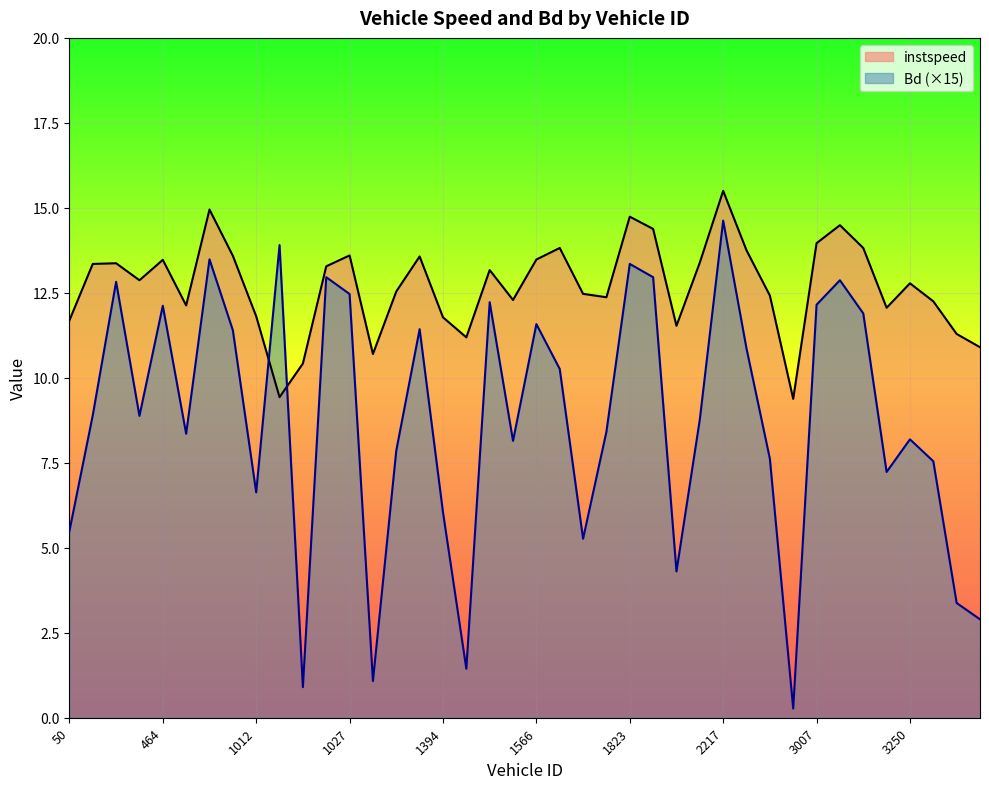

Reading left to right, transcribe all the data shown in this chart.

instspeed: 11.7	13.3	13.4	12.9	13.5	12.1	14.9	13.6	11.8	9.4	10.4	13.3	13.6	10.7	12.5	13.6	11.8	11.2	13.2	12.3	13.5	13.8	12.5	12.4	14.7	14.4	11.5	13.4	15.5	13.8	12.4	9.4	14.0	14.5	13.8	12.1	12.8	12.2	11.3	10.9
Bd: 5.5	8.9	12.8	8.9	12.1	8.4	13.5	11.4	6.6	13.9	0.9	13.0	12.5	1.1	7.9	11.4	6.0	1.4	12.2	8.1	11.6	10.3	5.3	8.4	13.3	13.0	4.3	8.8	14.6	10.9	7.6	0.3	12.2	12.9	11.9	7.2	8.2	7.5	3.4	2.9